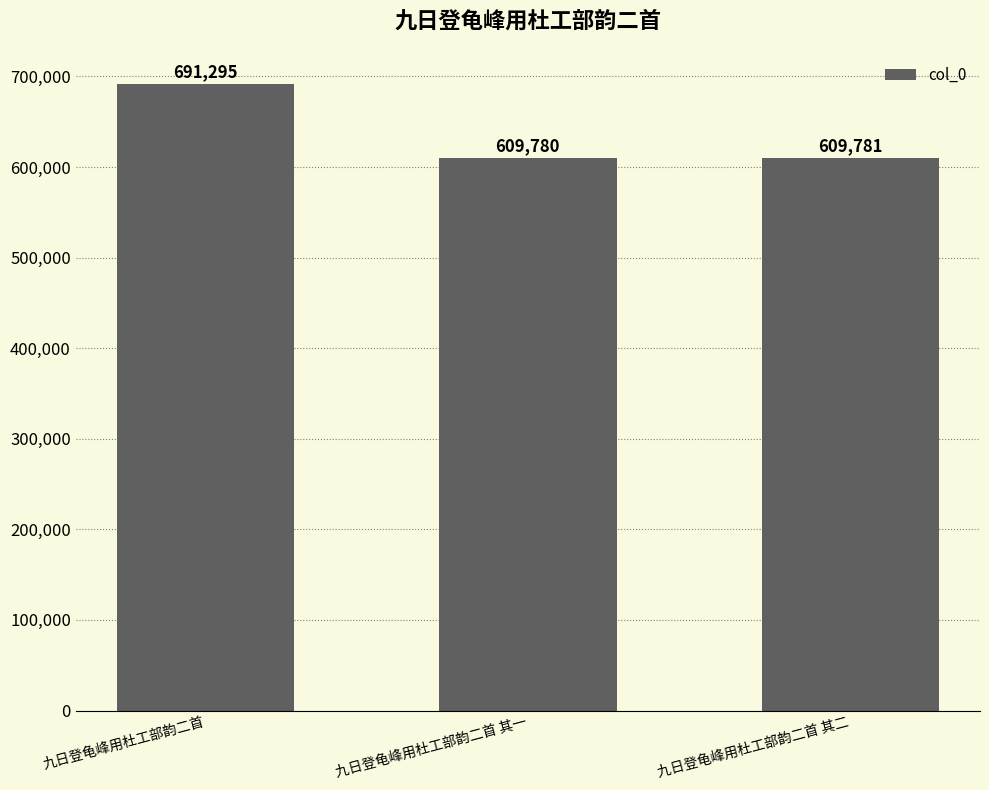

Is it true that the value at 九日登龟峰用杜工部韵二首 其二 is 1051613?

False